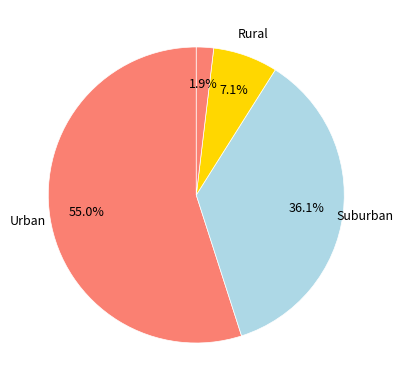

Count the number of slices in the pie.

4